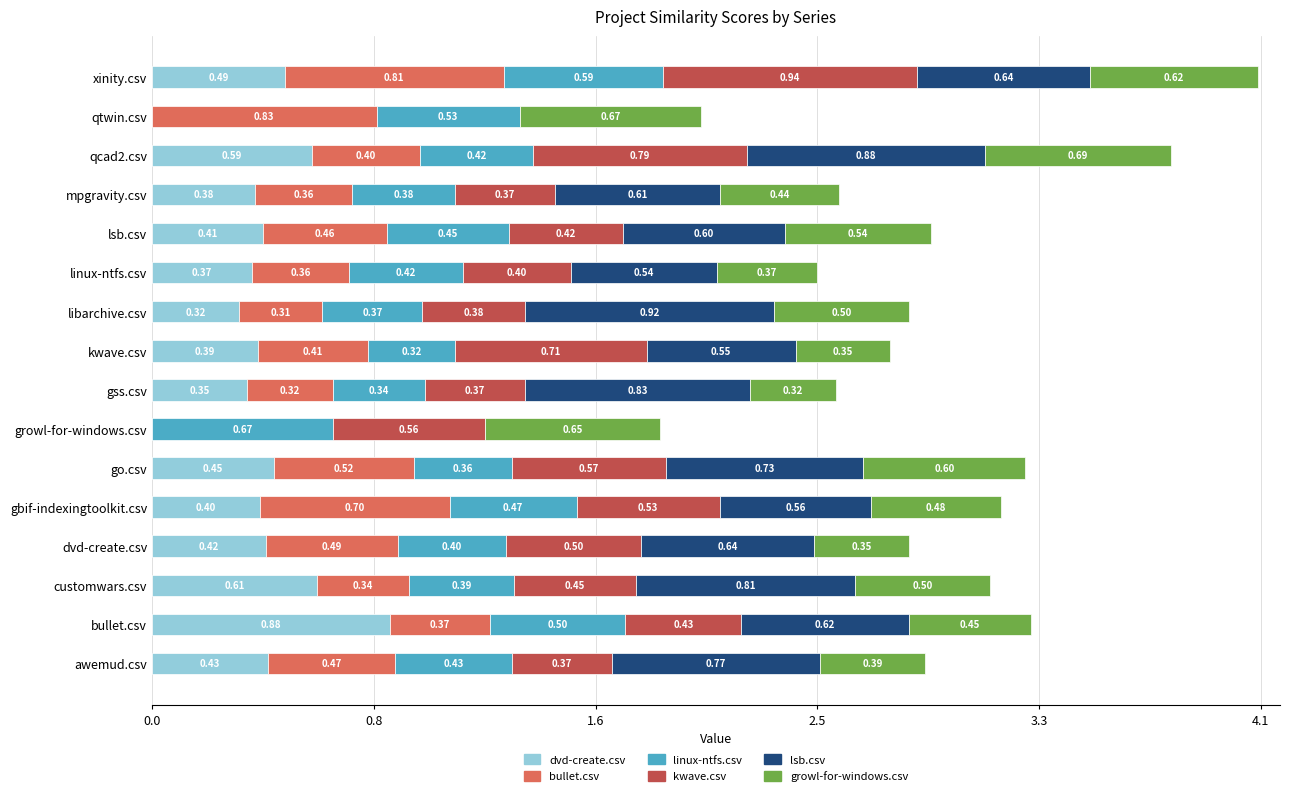

What is the total value across all series at libarchive.csv?

2.8